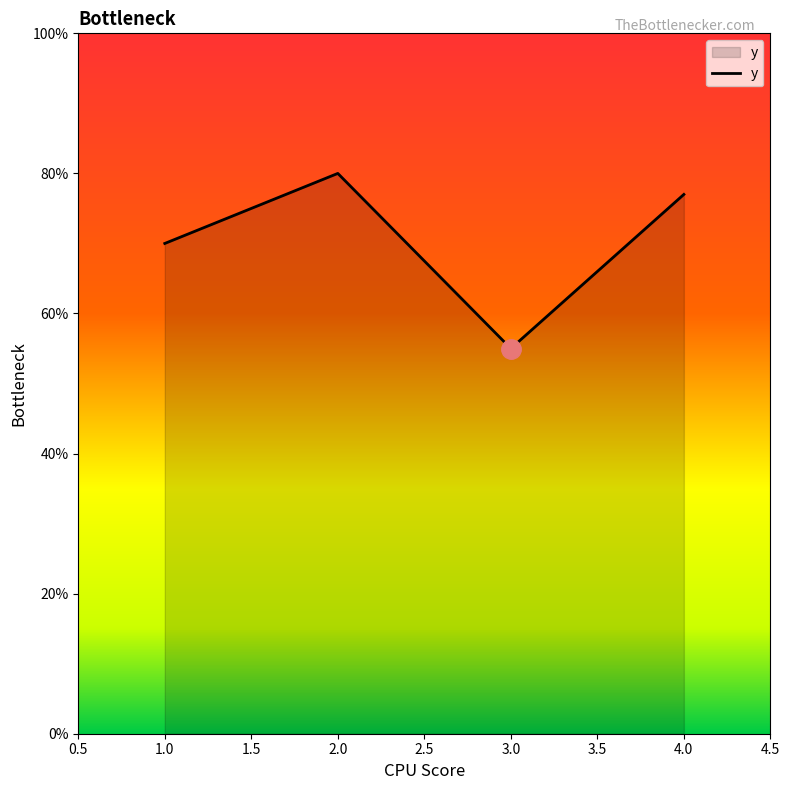

What is the difference between the maximum and minimum values?

0.2